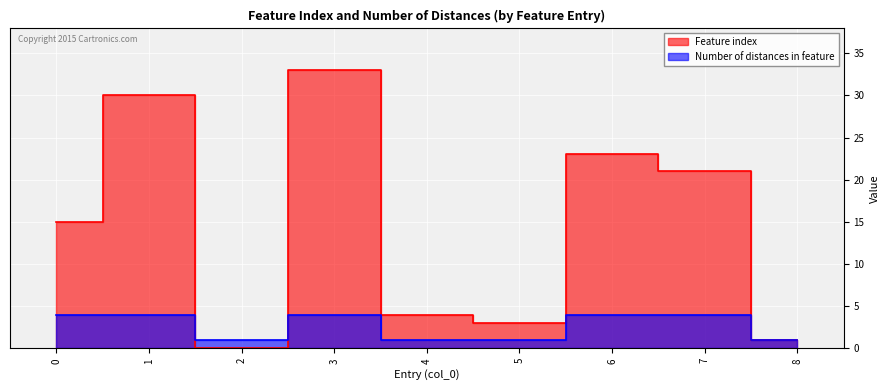

Is it true that Feature index equals 17 at 3?

False